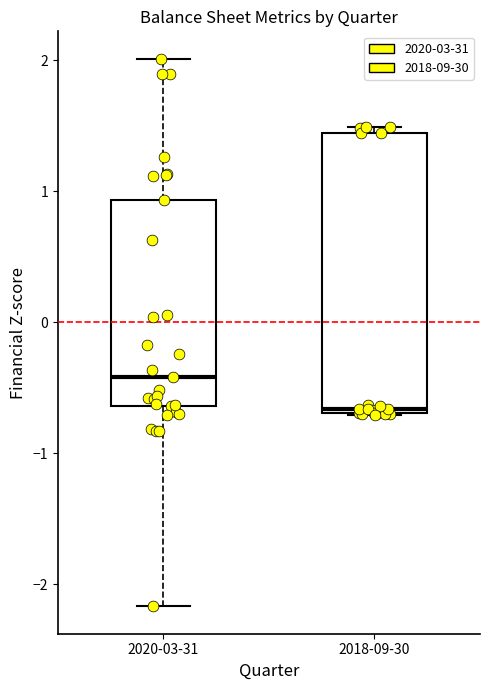

Reading left to right, read every box against the y-axis: the position of its median line, the range the box covers, and the ends of its whiskers. The values are not printed on the chart, so give them approximately, as read against the axis.

2020-03-31: median -0.4, box -0.6 to 0.9, whiskers -2.2 to 2.0
2018-09-30: median -0.7 (just above the box's lower edge), box -0.7 to 1.4, whiskers -0.7 to 1.5